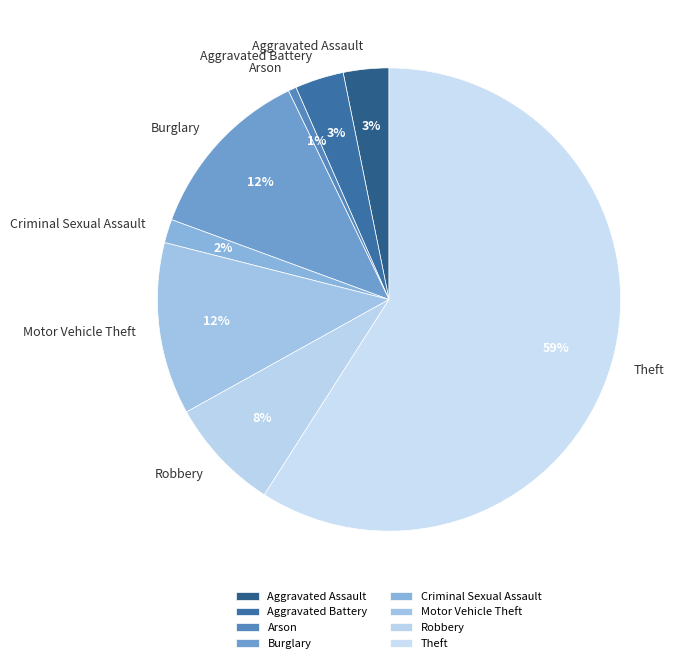

To the nearest percent, what is the combined percentage of Robbery and Theft?

67%